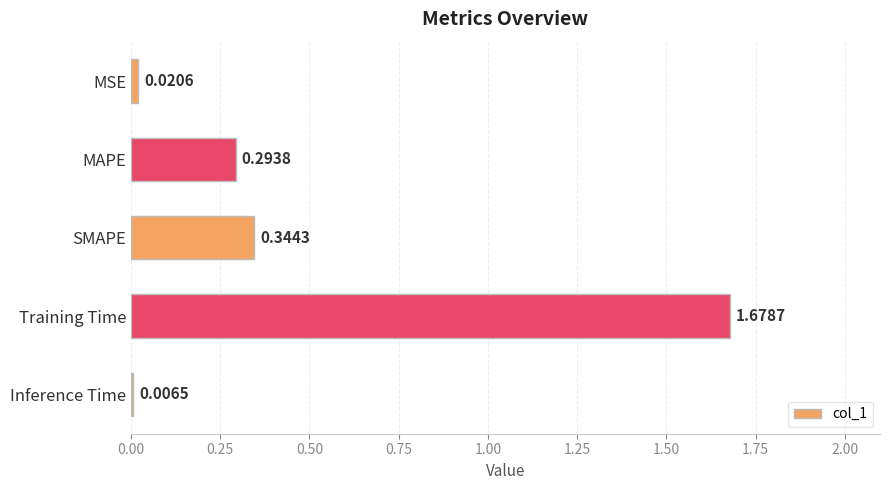

At which label is the value closest to 0?

Inference Time